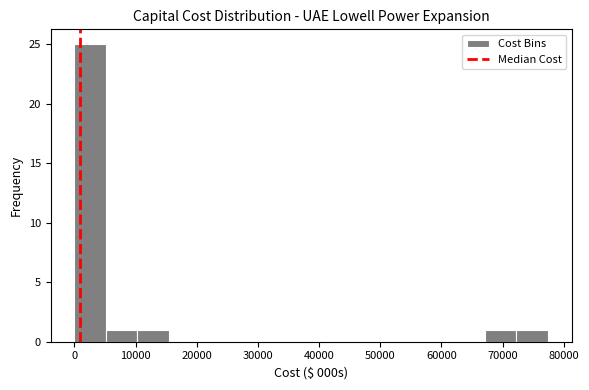

Reading left to right, transcribe this chart: for each bar, give the range it covers on the x-axis and its height. Neither the bar edges nor the heights are printed on the chart, so give them approximately, as read against the axes.

0 to 5000: 25
5000 to 10000: 1
10000 to 15000: 1
15000 to 21000: 0
21000 to 26000: 0
26000 to 31000: 0
31000 to 36000: 0
36000 to 41000: 0
41000 to 46000: 0
46000 to 52000: 0
52000 to 57000: 0
57000 to 62000: 0
62000 to 67000: 0
67000 to 72000: 1
72000 to 77000: 1